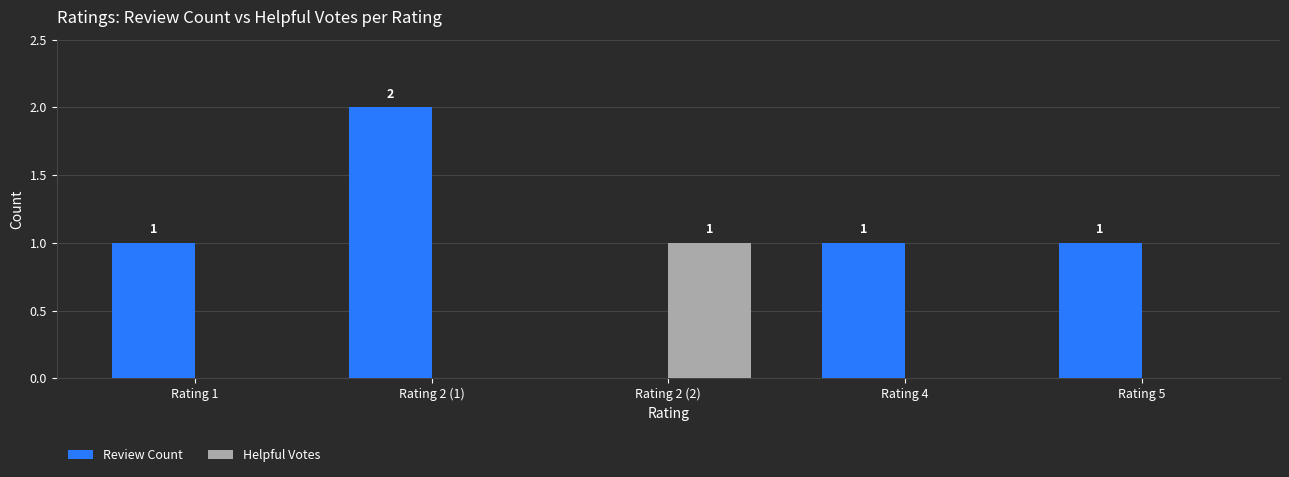

At which category is the sum across all series the highest?

Rating 2 (1)